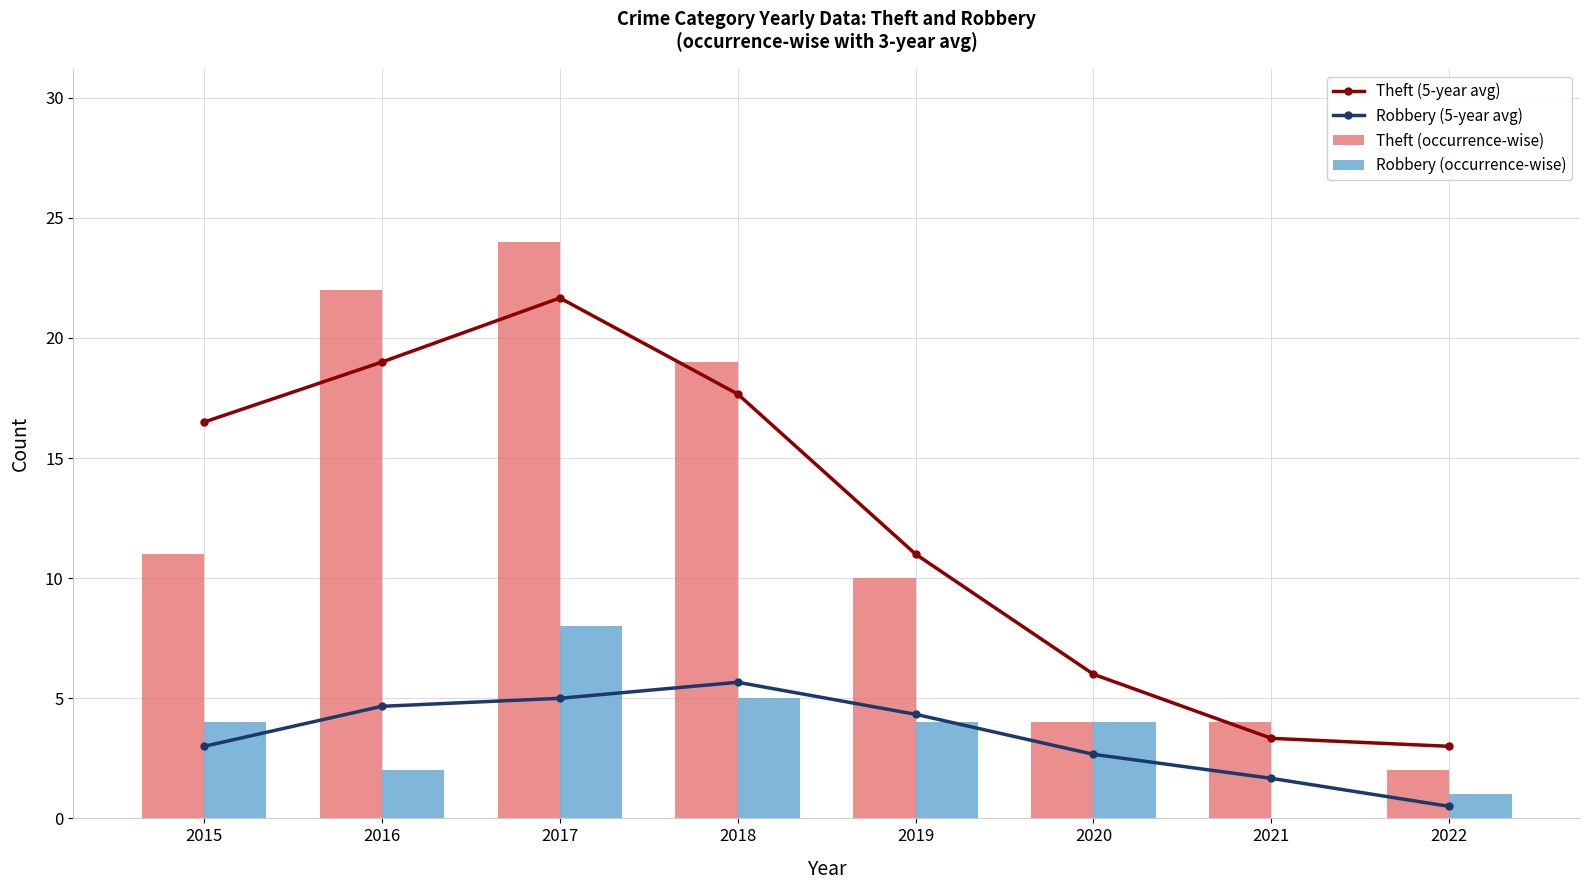

How many series are shown in this chart?

4